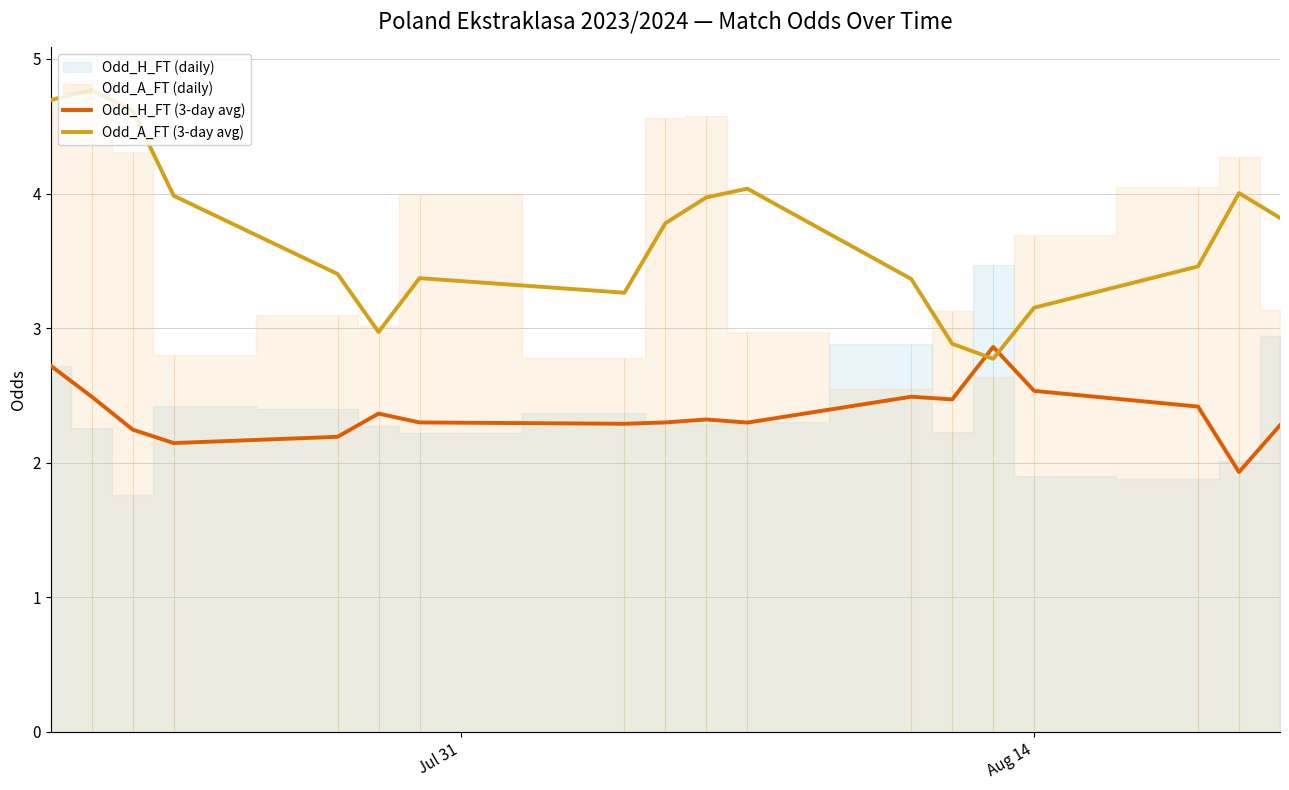

Which series has the largest total across all categories?

Odd_A_FT (3-day avg)